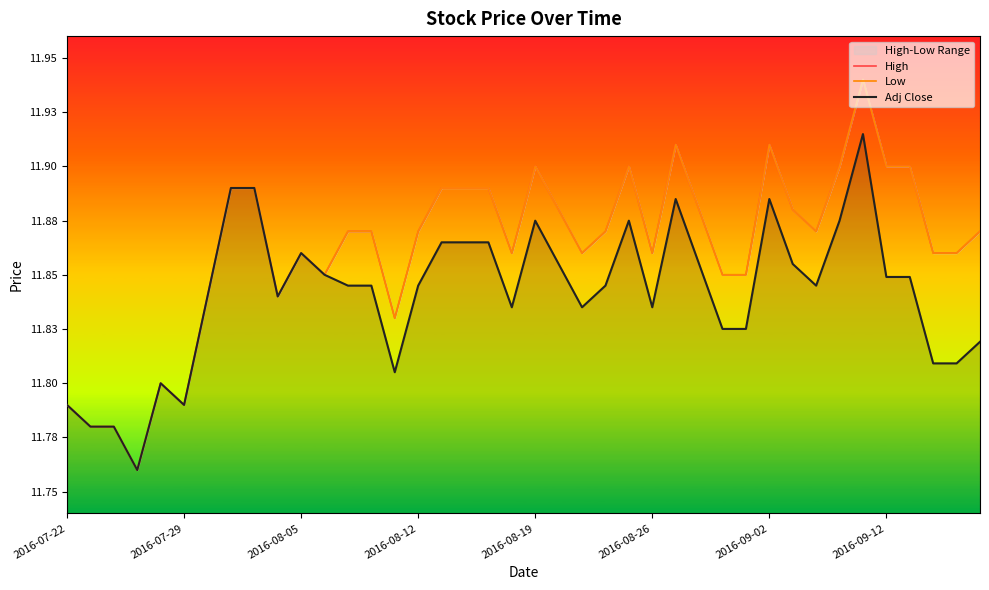

True or false: Low and High intersect in this chart.

False